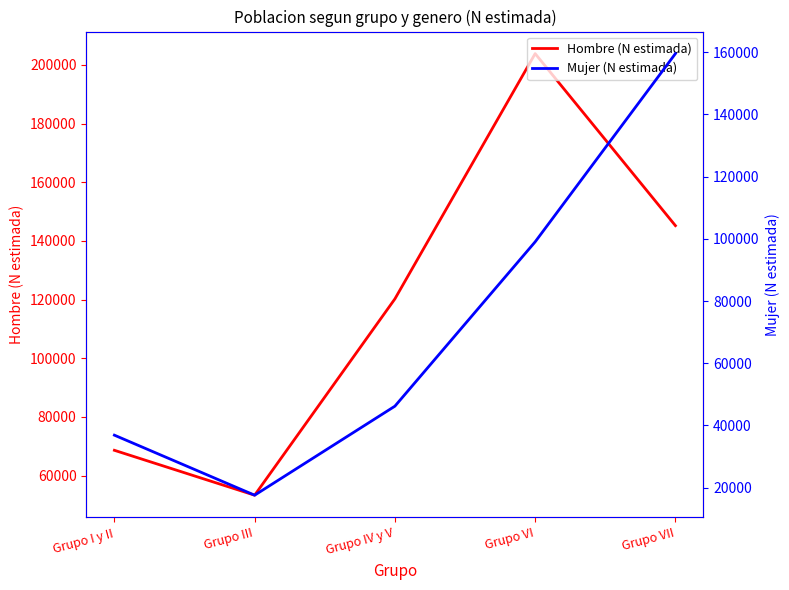

What is the greatest value displayed?

203856